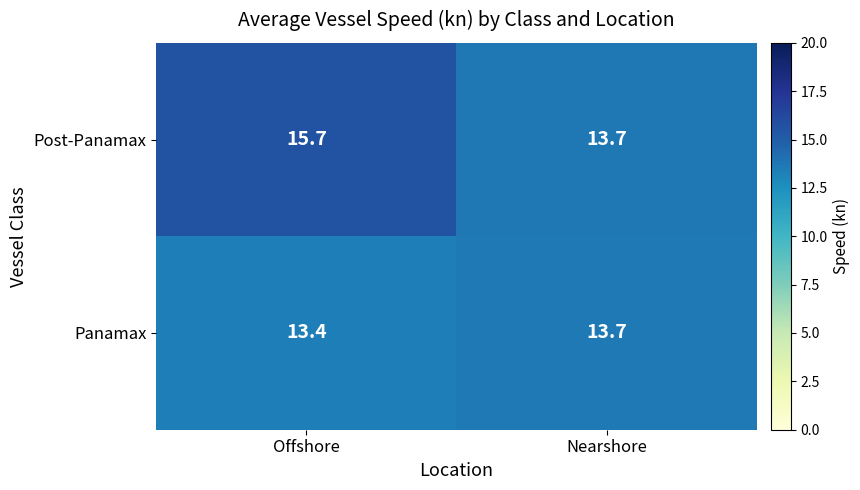

Is it true that Panamax equals 13.7 at Nearshore?

True